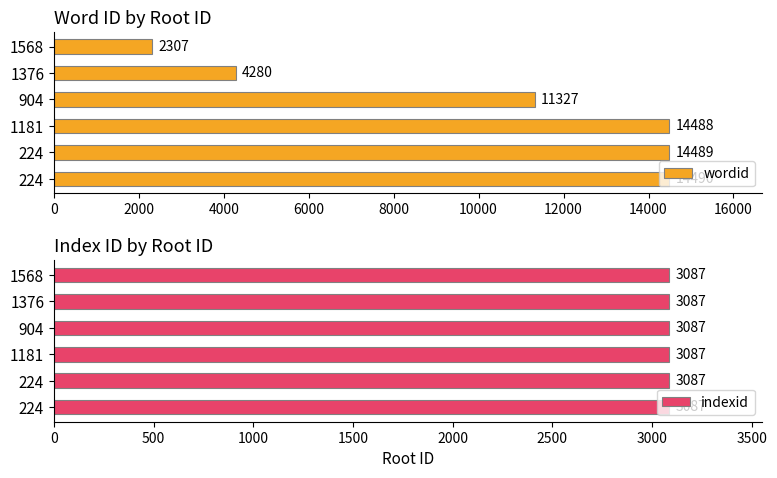

Which series changed the most between 0 and 6000?

wordid